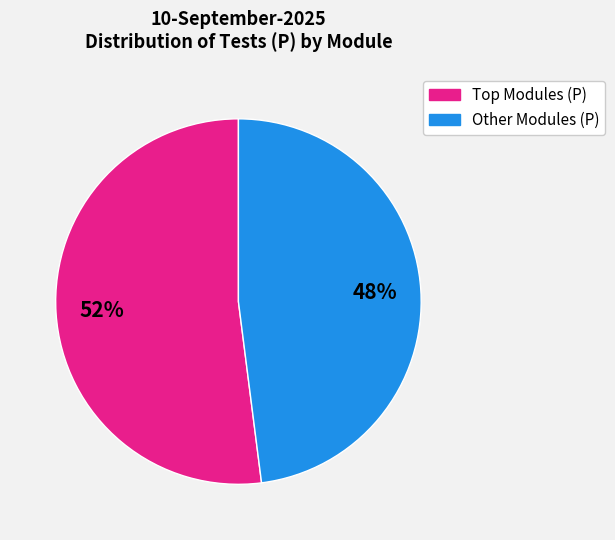

To the nearest percent, what is the difference between the largest and smallest slice percentages?

4%